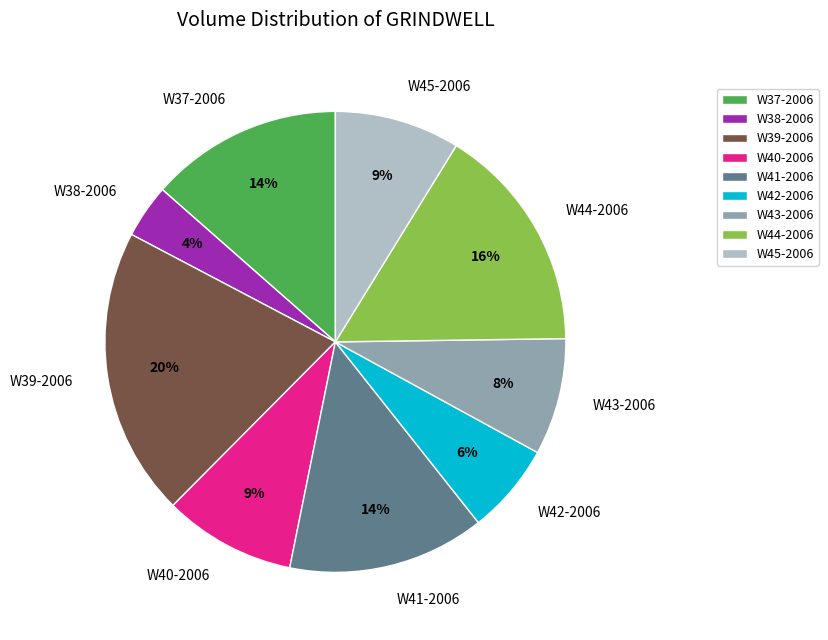

Which has a higher value, W38-2006 or W44-2006?

W44-2006